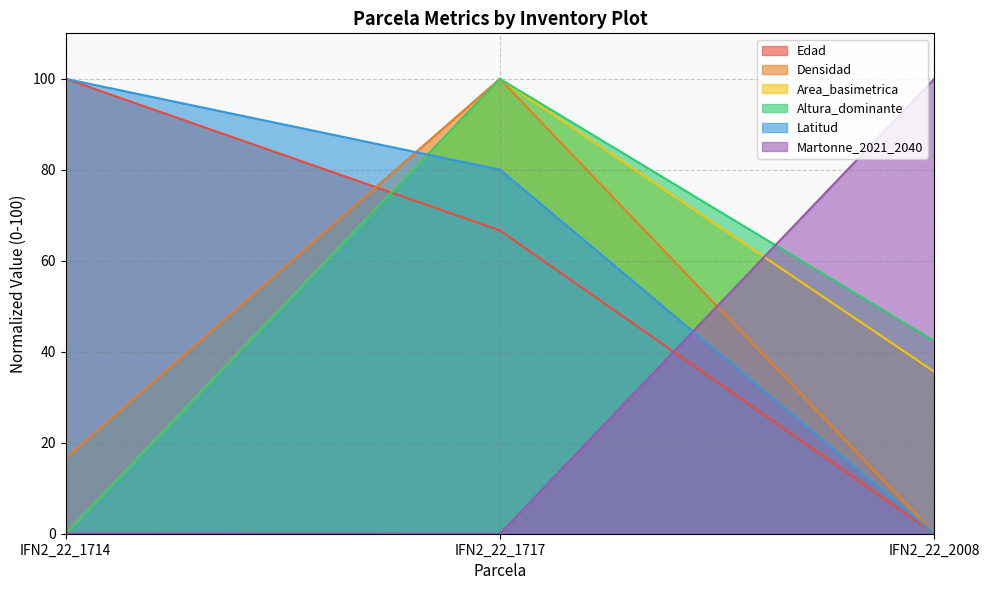

Which series has the widest spread of values?

Edad